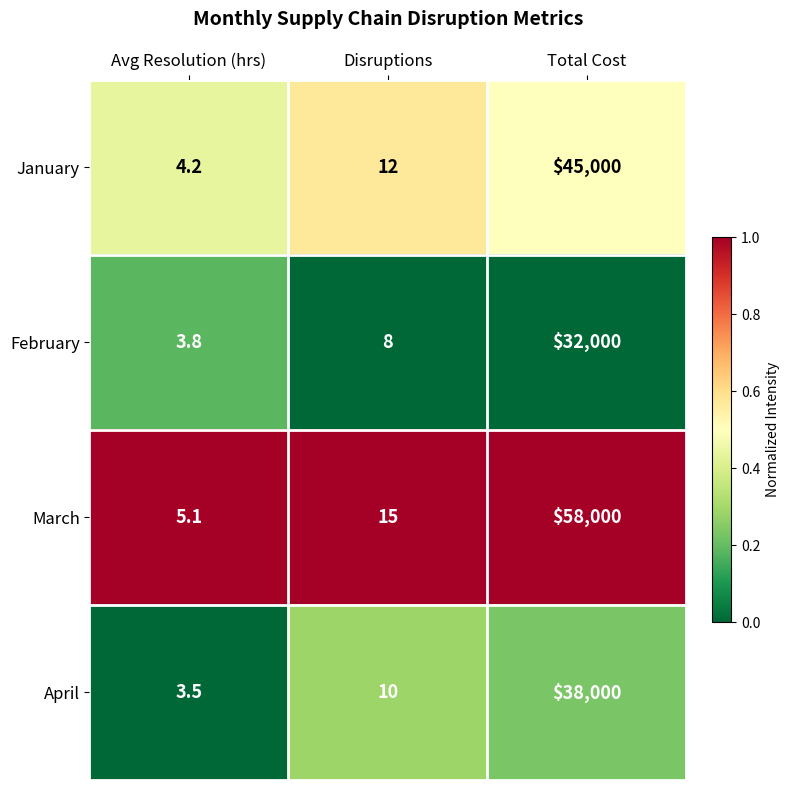

Which category has the highest value across all series?

Total Cost